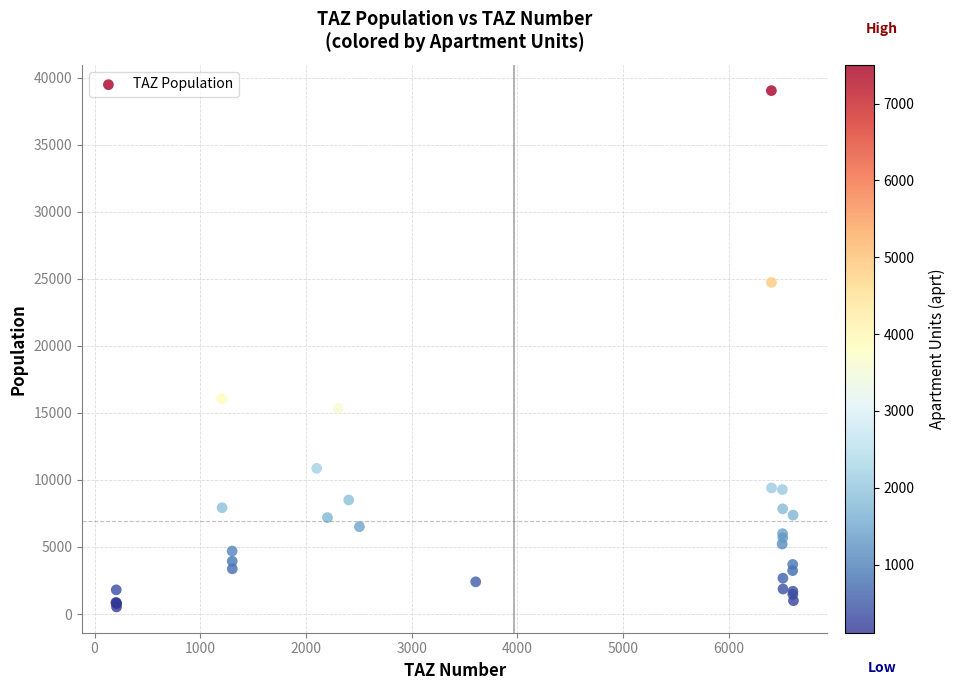

What Y value in the scatter plot is closest to 19786?

16066.2